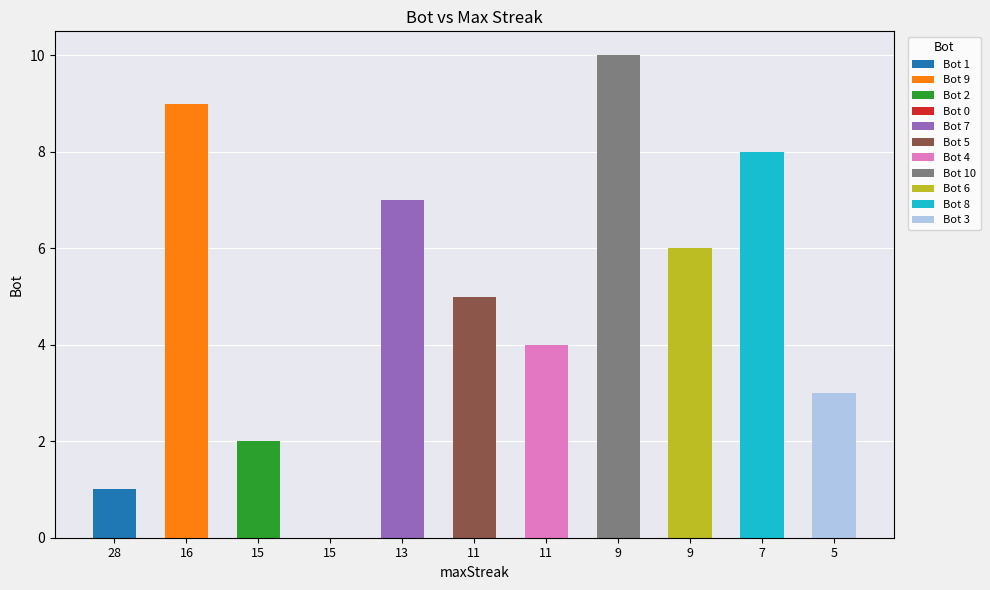

How many bars are there in total?

11